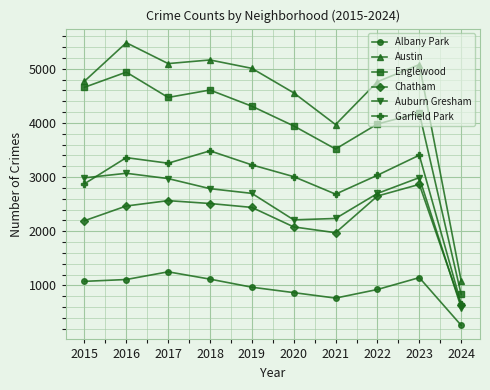

True or false: Austin and Auburn Gresham cross at least once.

False